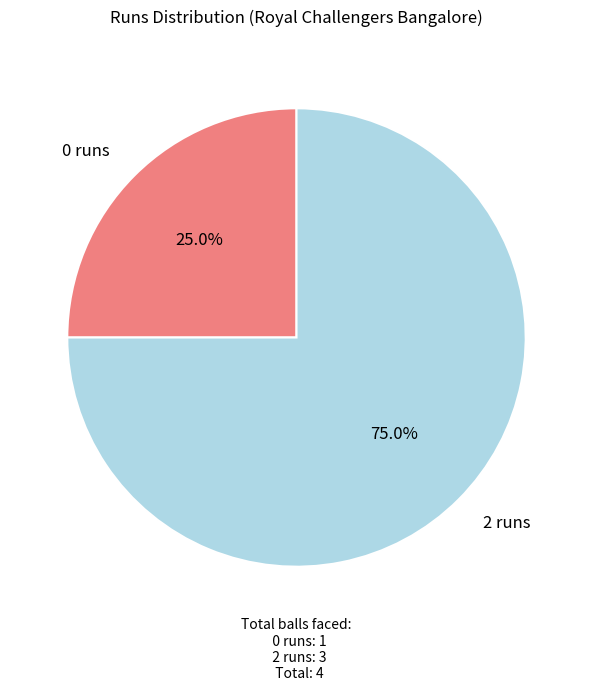

Is there a majority slice in this chart?

Yes